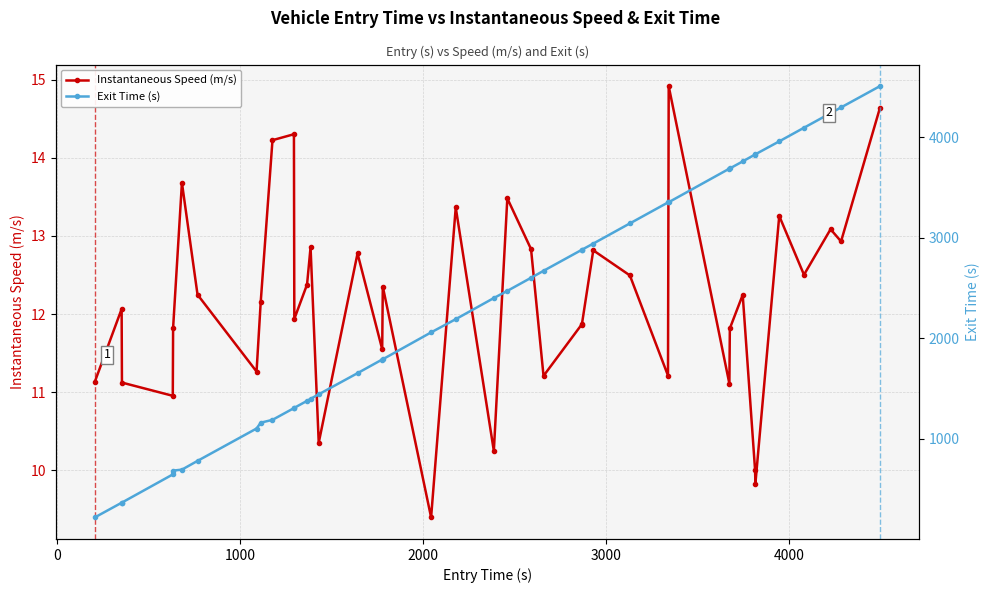

True or false: Instantaneous Speed (m/s) has more than 2 interior local peaks.

True